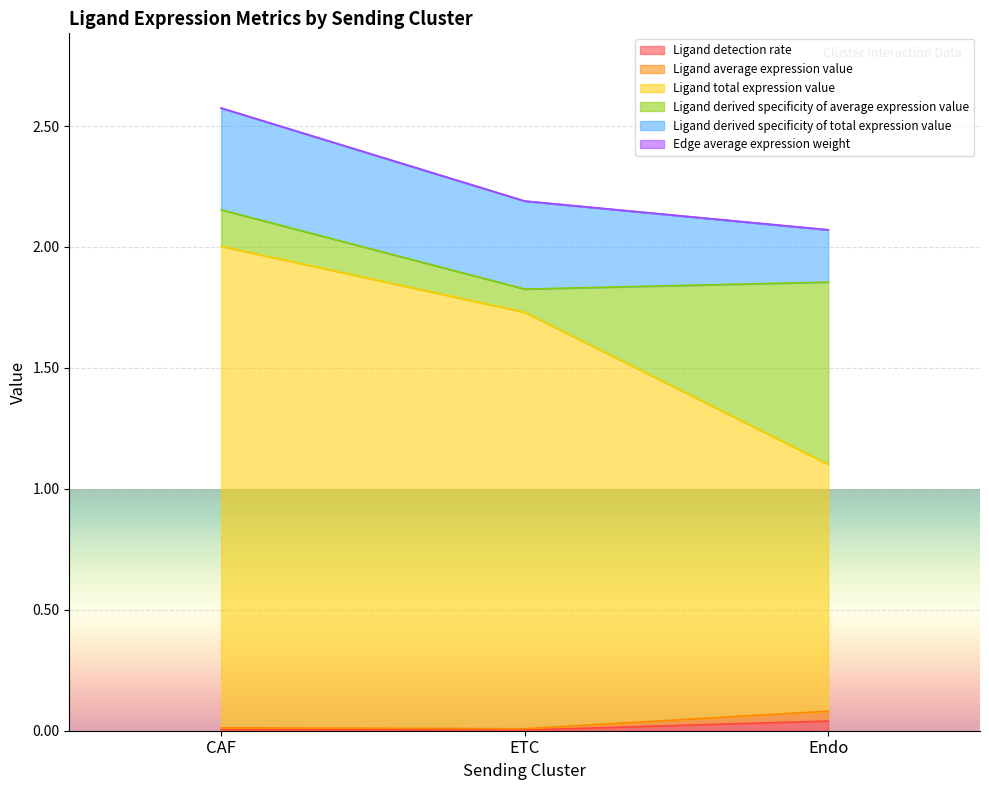

At which category is the sum across all series the highest?

CAF